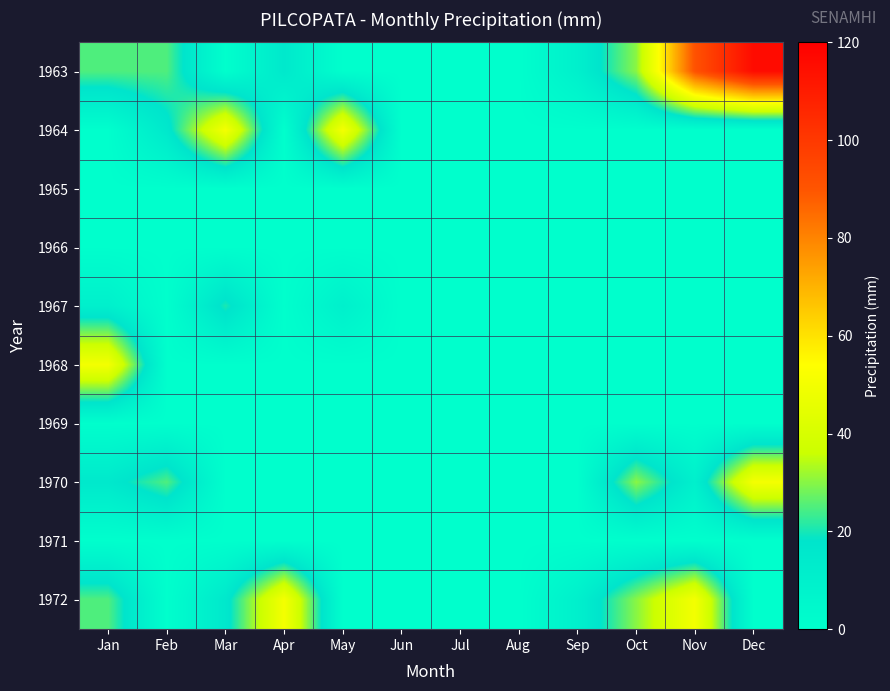

What is the spread (max minus min) of values at Apr?

50.2